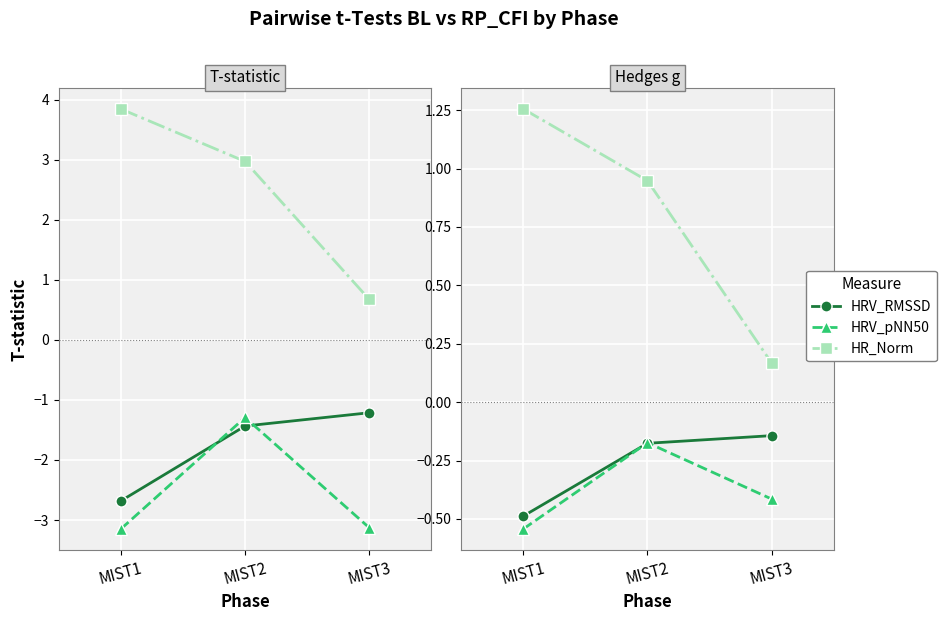

Between MIST1 and MIST3, which series saw the biggest shift?

HR_Norm